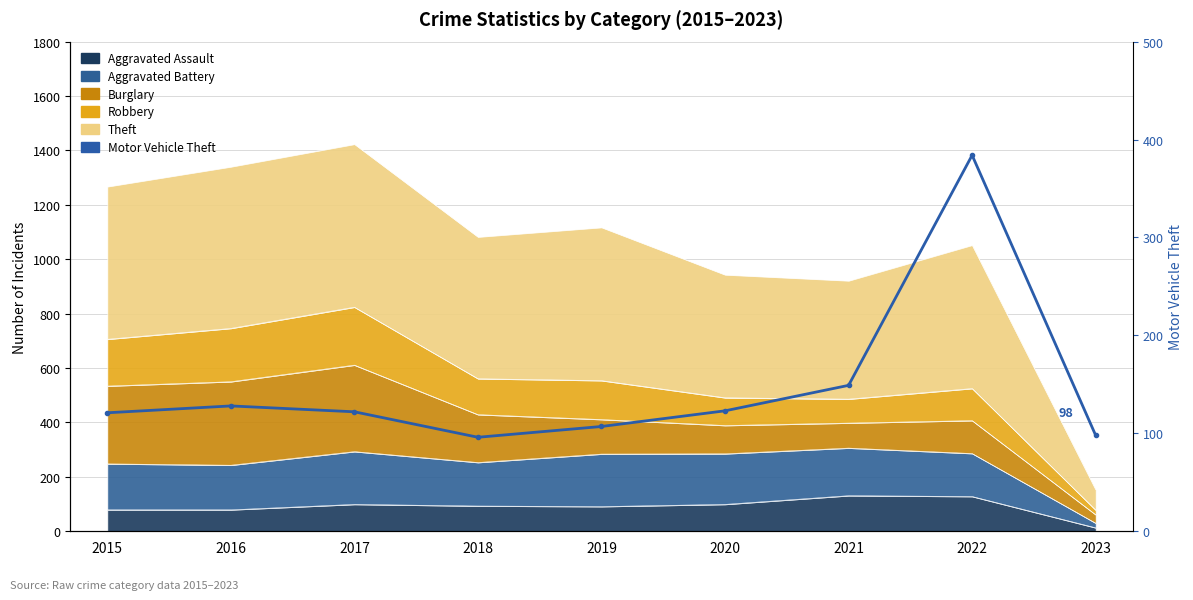

Rank the categories by value from lowest to highest.

2018, 2023, 2019, 2015, 2017, 2020, 2016, 2021, 2022